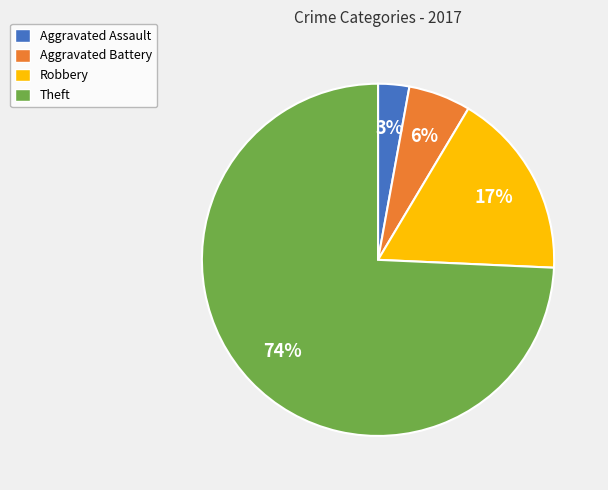

Between Theft and Aggravated Battery, which is larger?

Theft